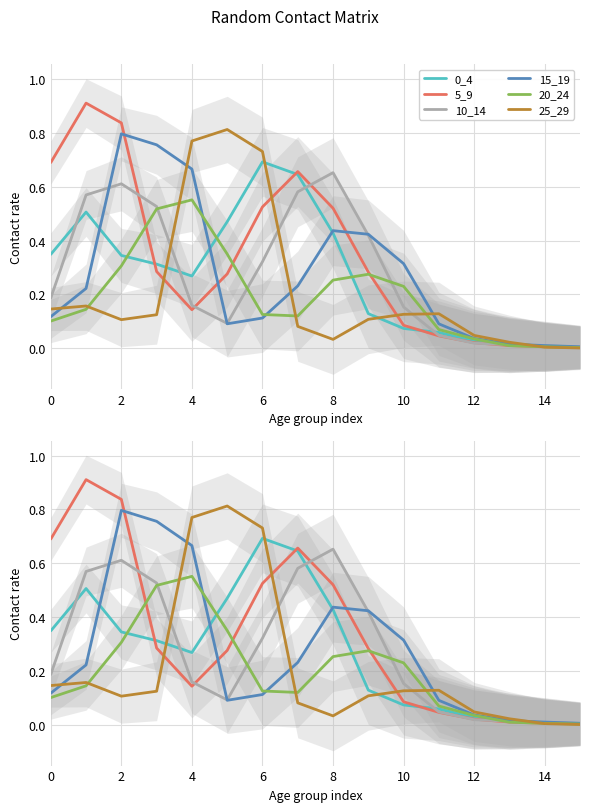

In 25_29, how many points are lower than both neighbors (excluding endpoints)?

2